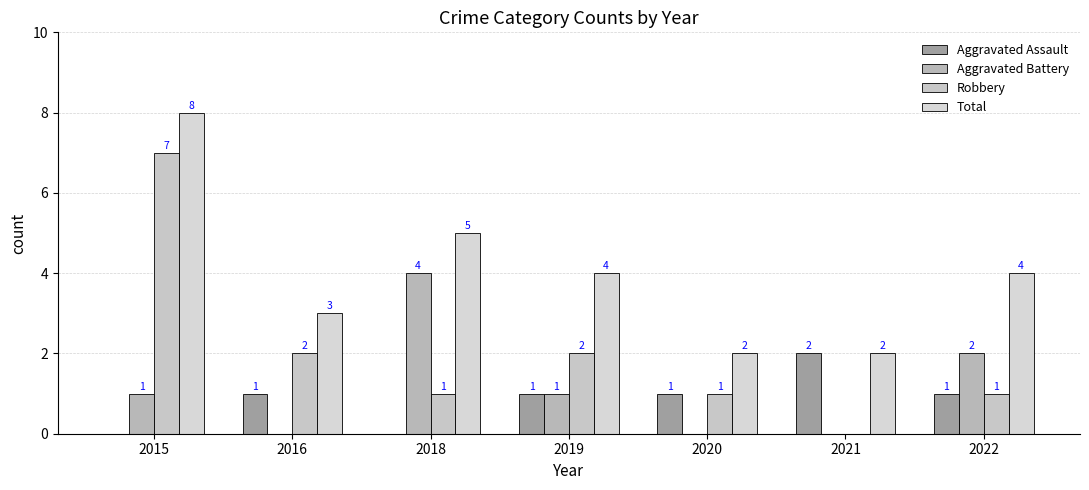

How many data points does each series have?

7